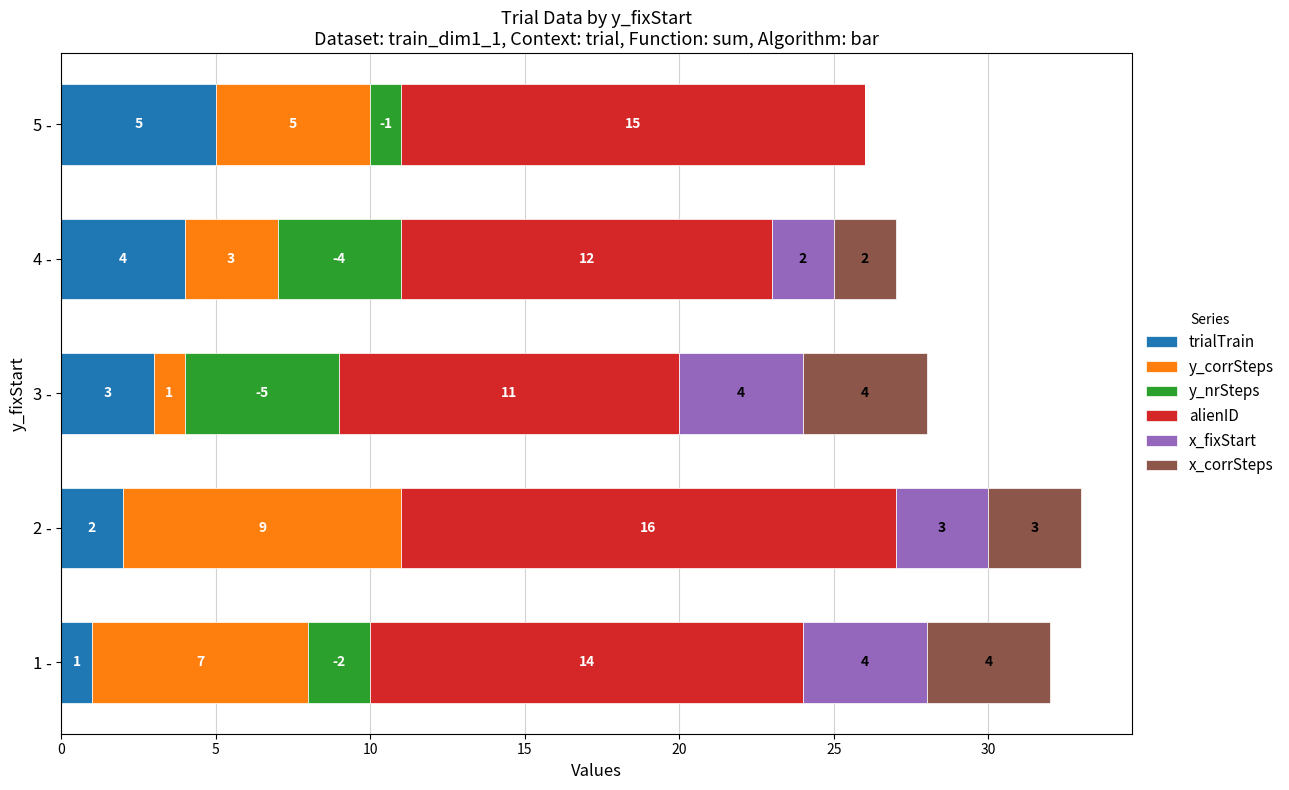

True or false: trialTrain has a value of 1 at 1 -.

True